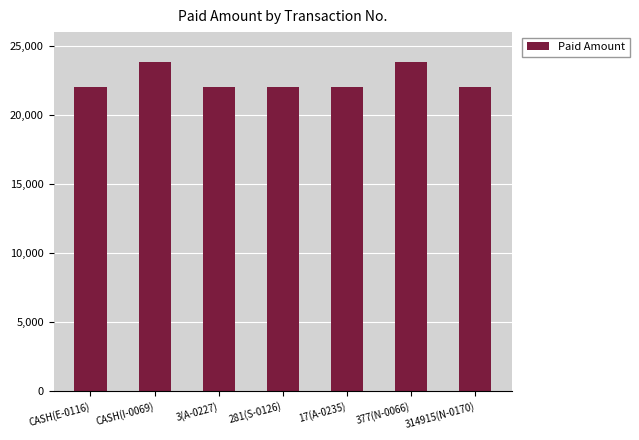

Reading left to right, list all the values displayed in this chart.

CASH(E-0116)=22000	CASH(I-0069)=23800	3(A-0227)=22000	281(S-0126)=22000	17(A-0235)=22000	377(N-0066)=23800	314915(N-0170)=22000